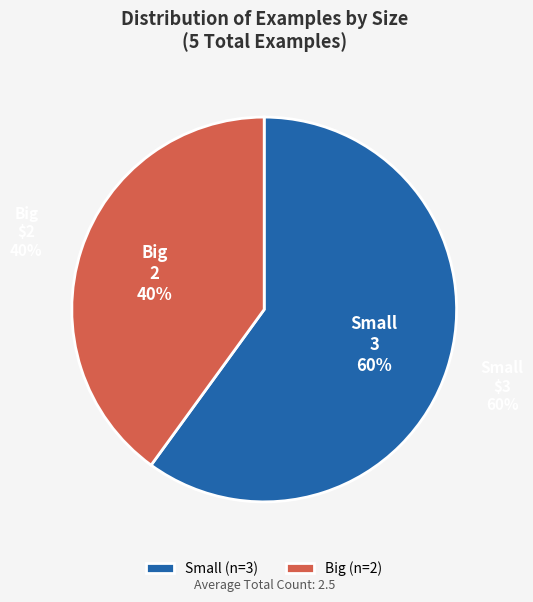

What is the change in value from Small to Big?

-1